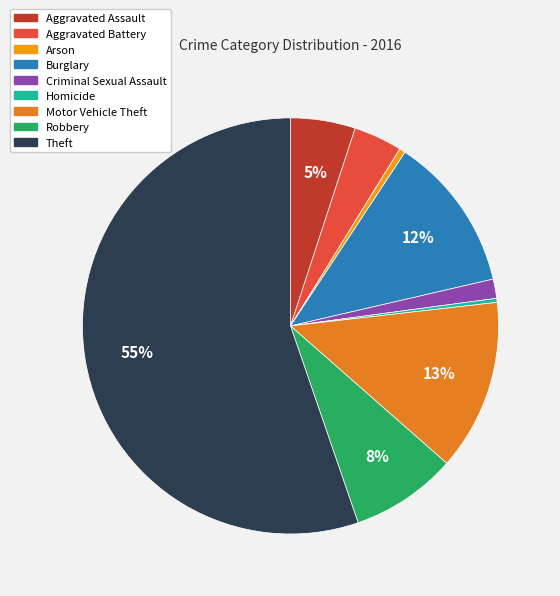

How much of the chart is everything except Theft?

44.7%